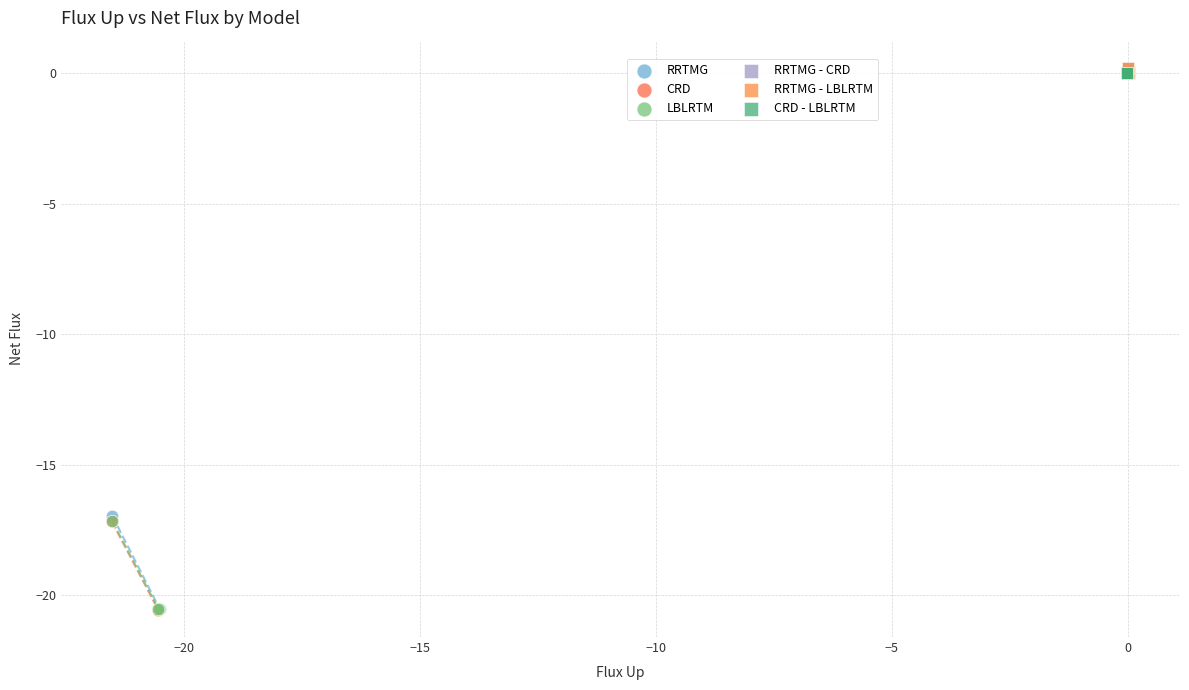

Which series has the widest spread of Y values?

RRTMG